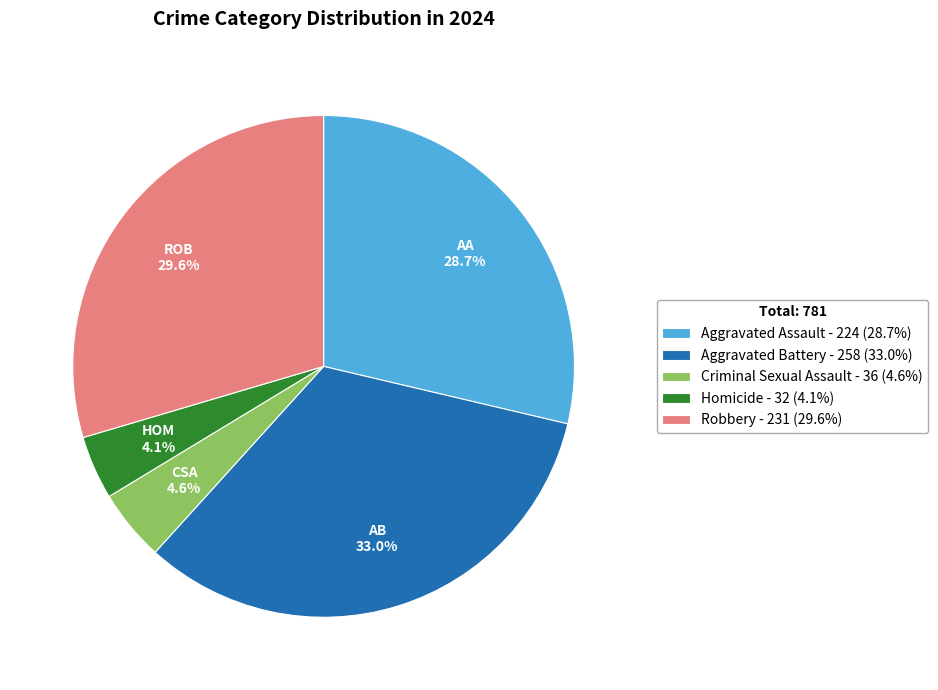

To the nearest percent, what is the combined percentage of Aggravated Assault and Homicide?

33%